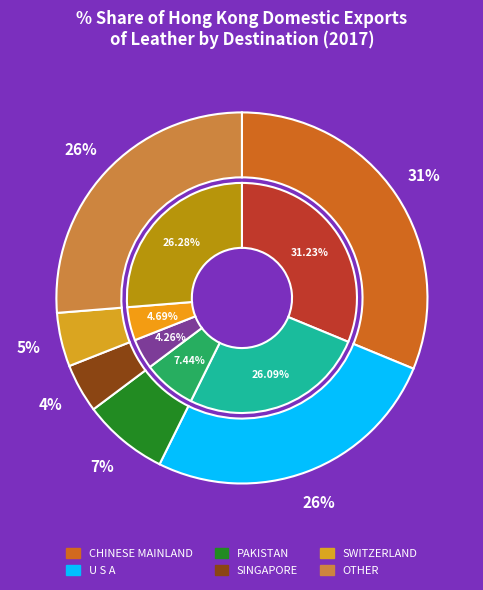

Does CHINESE MAINLAND account for over 50% of the chart?

No